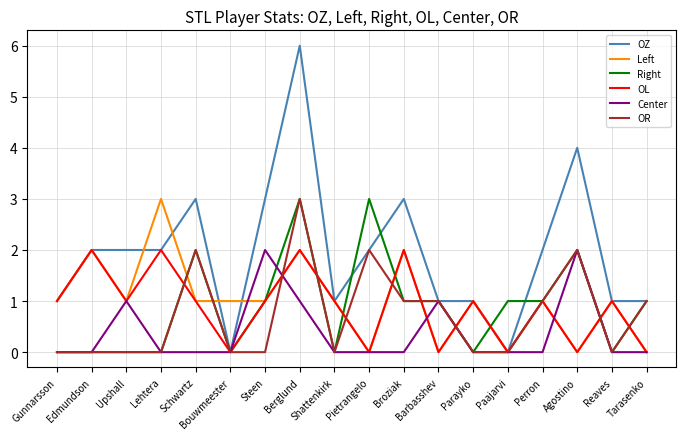

Reading left to right, extract all data points from this chart.

OZ: 1	2	2	2	3	0	3	6	1	2	3	1	1	0	2	4	1	1
Left: 1	2	1	3	1	1	1	2	1	0	2	0	1	0	1	0	1	0
Right: 0	0	0	0	2	0	1	3	0	3	1	1	0	1	1	2	0	1
OL: 1	2	1	2	1	0	1	2	1	0	2	0	1	0	1	0	1	0
Center: 0	0	1	0	0	0	2	1	0	0	0	1	0	0	0	2	0	0
OR: 0	0	0	0	2	0	0	3	0	2	1	1	0	0	1	2	0	1